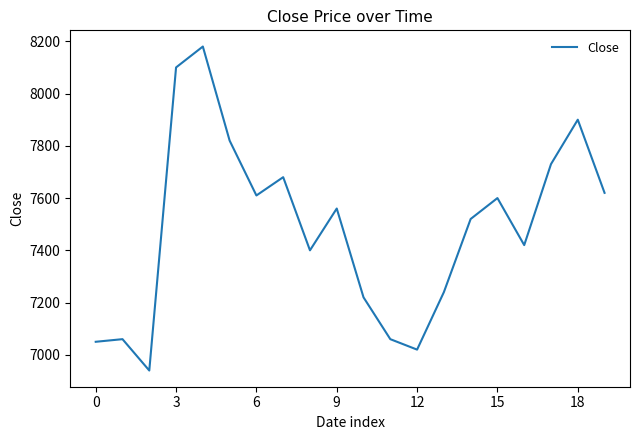

What is the maximum value shown in the chart?

8180